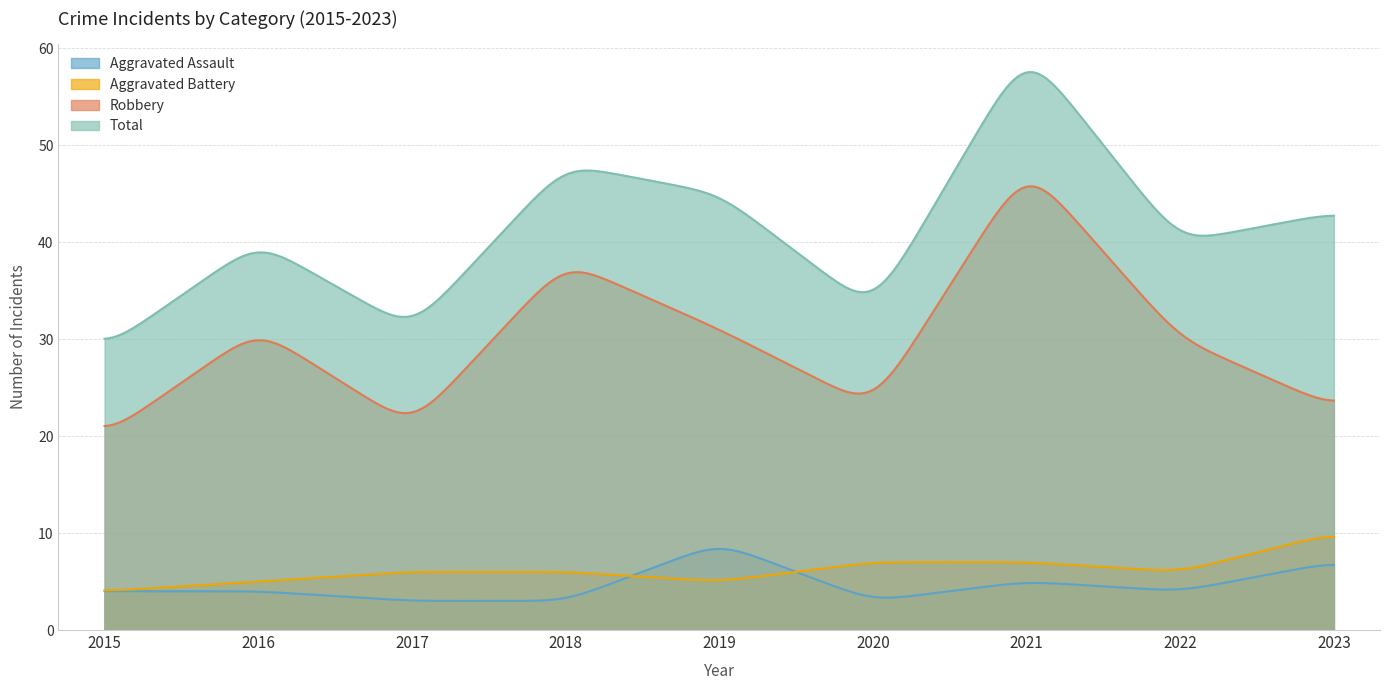

At which category is the sum across all series the highest?

2021